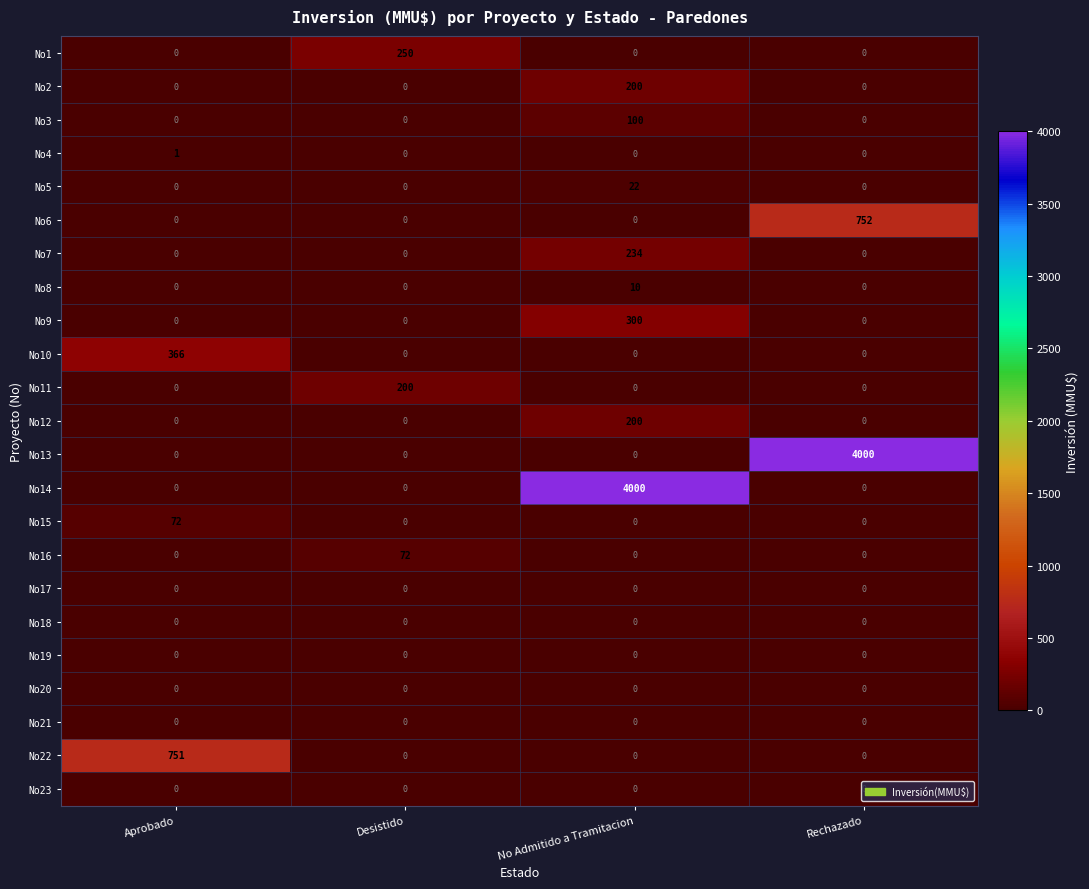

What is the difference between the highest and lowest values at Desistido?

250